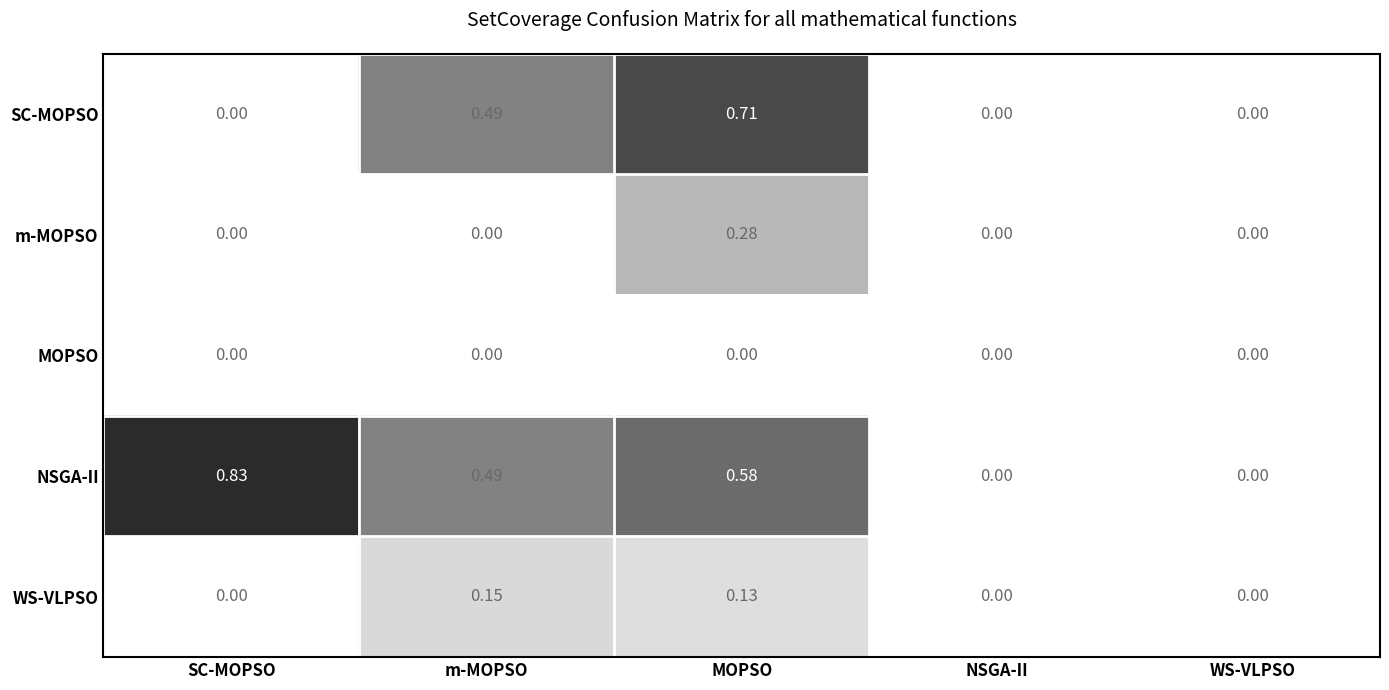

List the series in order of their peak value, lowest first.

MOPSO, WS-VLPSO, m-MOPSO, SC-MOPSO, NSGA-II